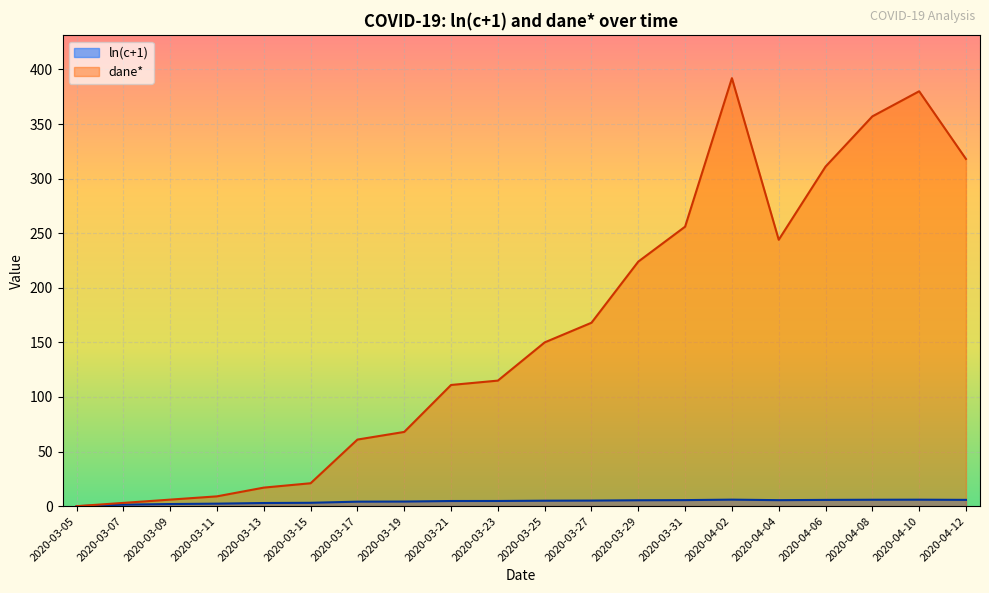

Reading right to left, extract all data points from this chart.

ln(c+1): 2020-04-12=5.8	2020-04-10=5.9	2020-04-08=5.9	2020-04-06=5.7	2020-04-04=5.5	2020-04-02=6.0	2020-03-31=5.5	2020-03-29=5.4	2020-03-27=5.1	2020-03-25=5.0	2020-03-23=4.8	2020-03-21=4.7	2020-03-19=4.2	2020-03-17=4.1	2020-03-15=3.1	2020-03-13=2.9	2020-03-11=2.3	2020-03-09=1.9	2020-03-07=1.4	2020-03-05=0.0
dane*: 2020-04-12=318.0	2020-04-10=380.0	2020-04-08=357.0	2020-04-06=311.0	2020-04-04=244.0	2020-04-02=392.0	2020-03-31=256.0	2020-03-29=224.0	2020-03-27=168.0	2020-03-25=150.0	2020-03-23=115.0	2020-03-21=111.0	2020-03-19=68.0	2020-03-17=61.0	2020-03-15=21.0	2020-03-13=17.0	2020-03-11=9.0	2020-03-09=6.0	2020-03-07=3.0	2020-03-05=0.0